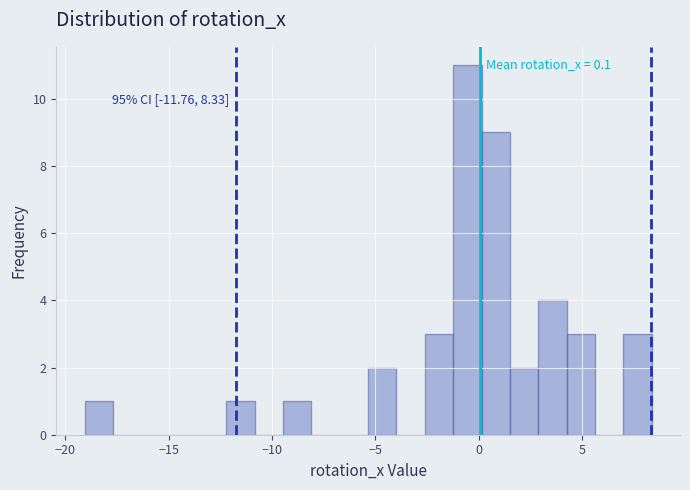

Read against the x-axis, roughly where is the centre of the tallest bar?

-0.5